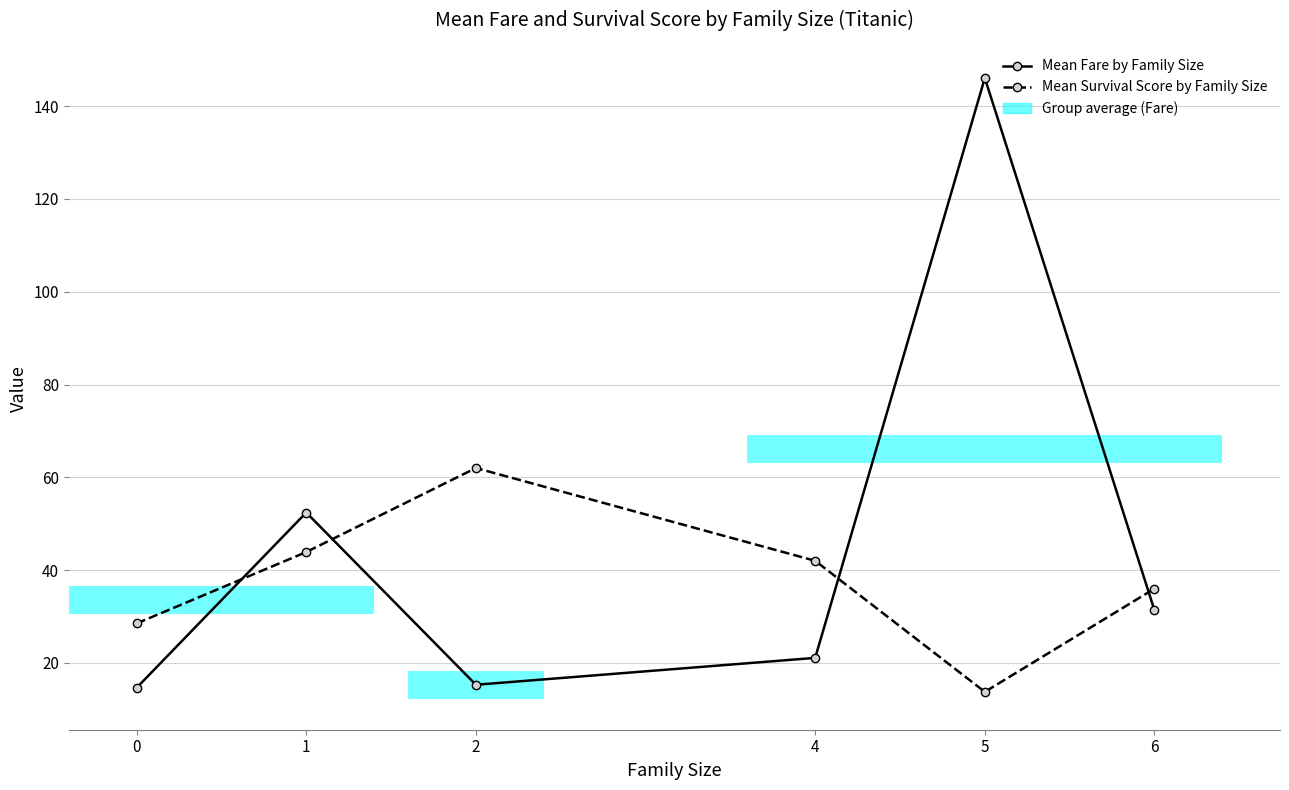

How many data points in Mean Survival Score by Family Size are less than 42?

3